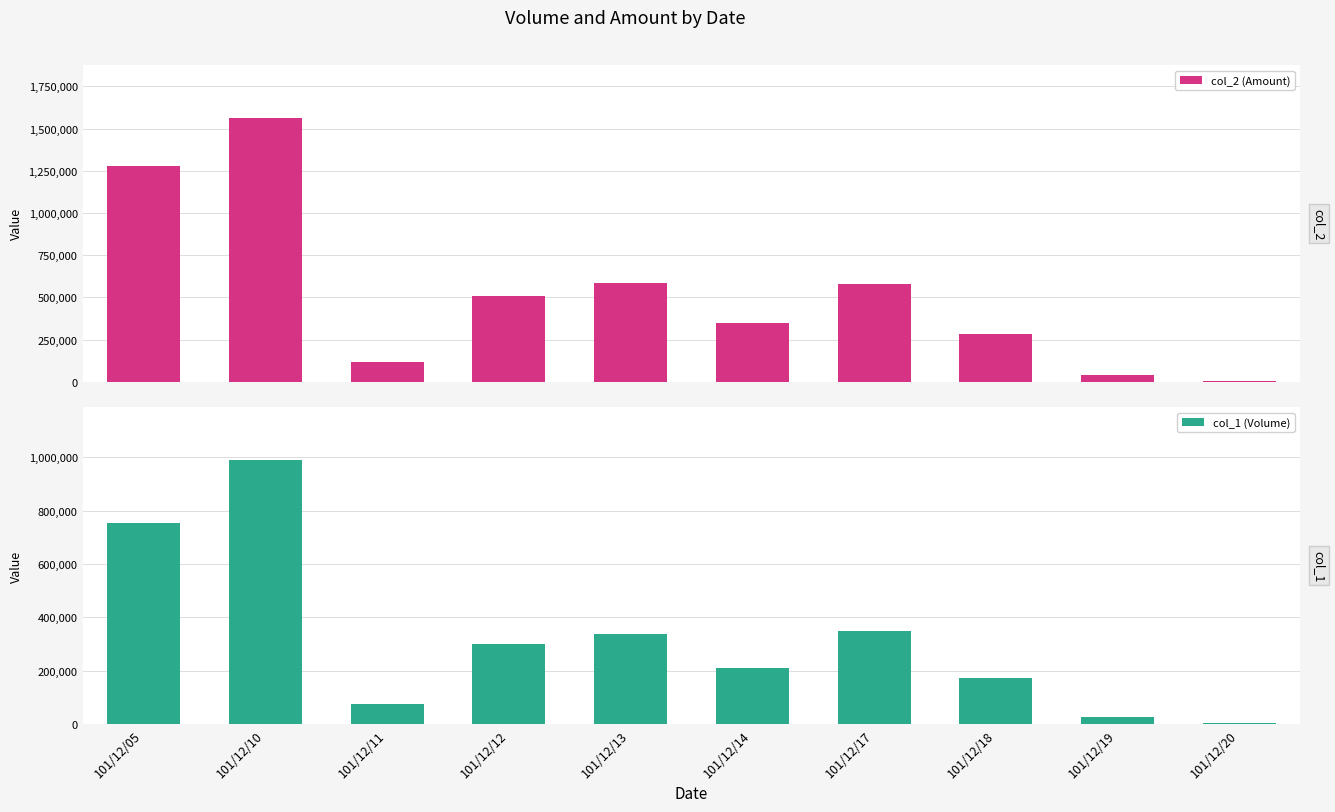

What is the difference between the maximum and second lowest values in the col_1 (Volume) series?

965000